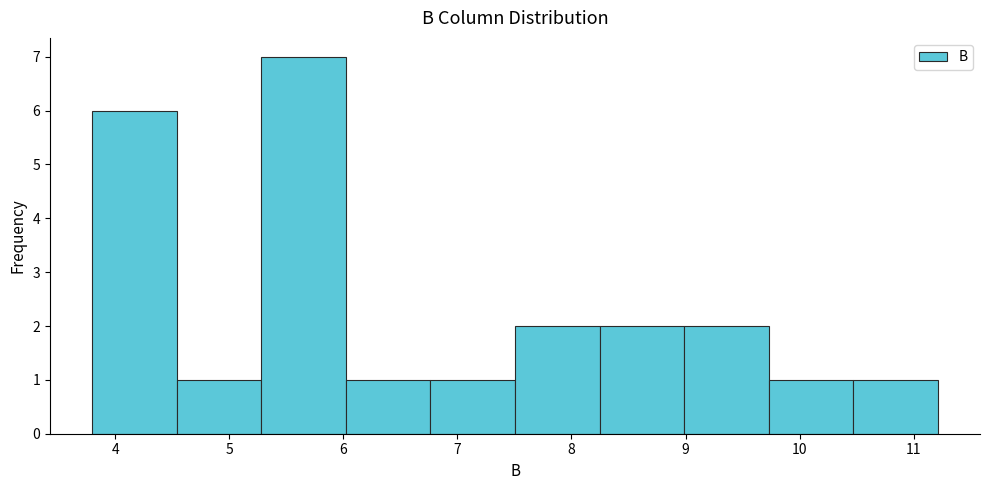

Which range on the x-axis has the tallest bar?

5.3 to 6.0